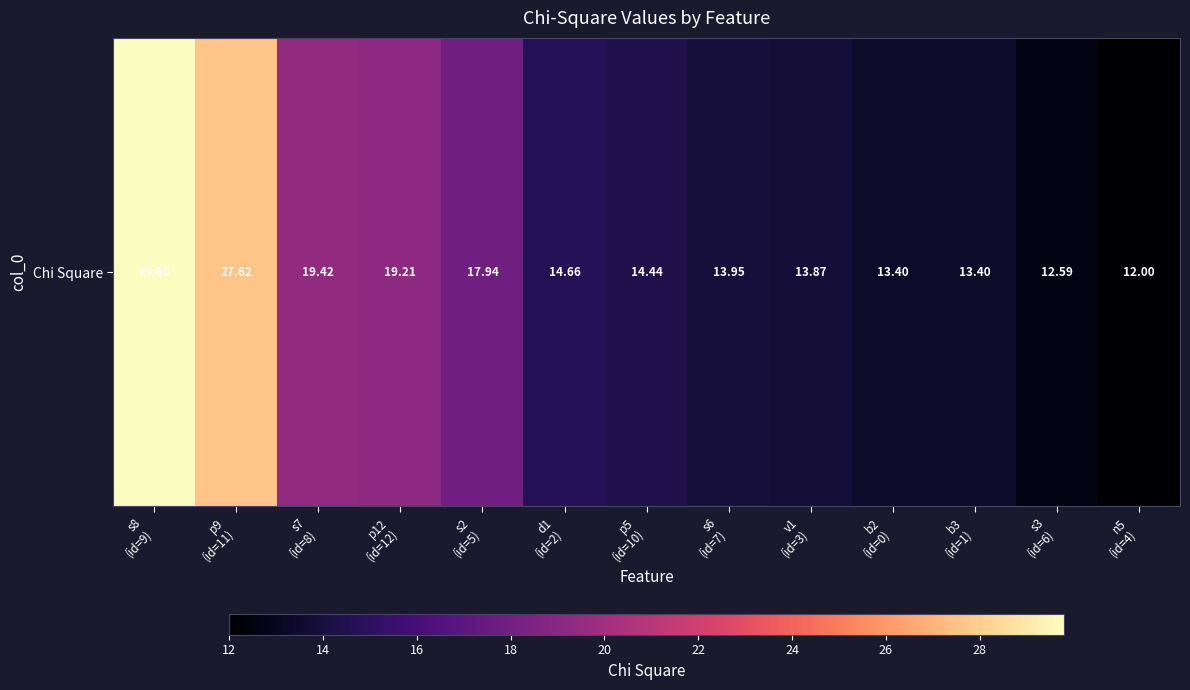

What value does the data have at p5
(id=10)?

14.4